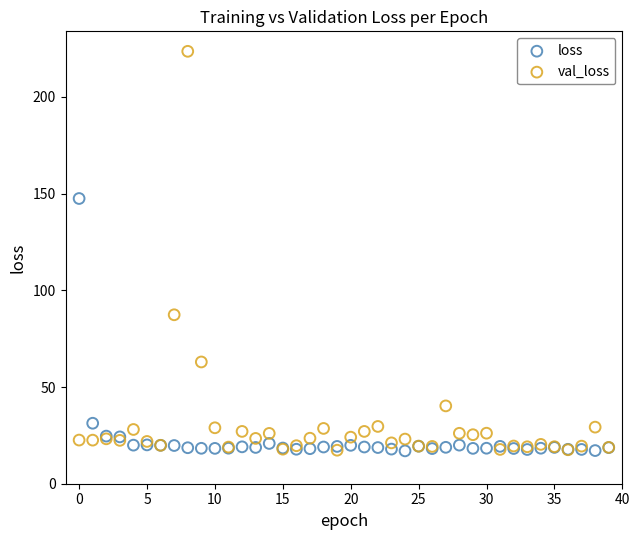

In the val_loss series, what Y value is closest to 120?

87.3